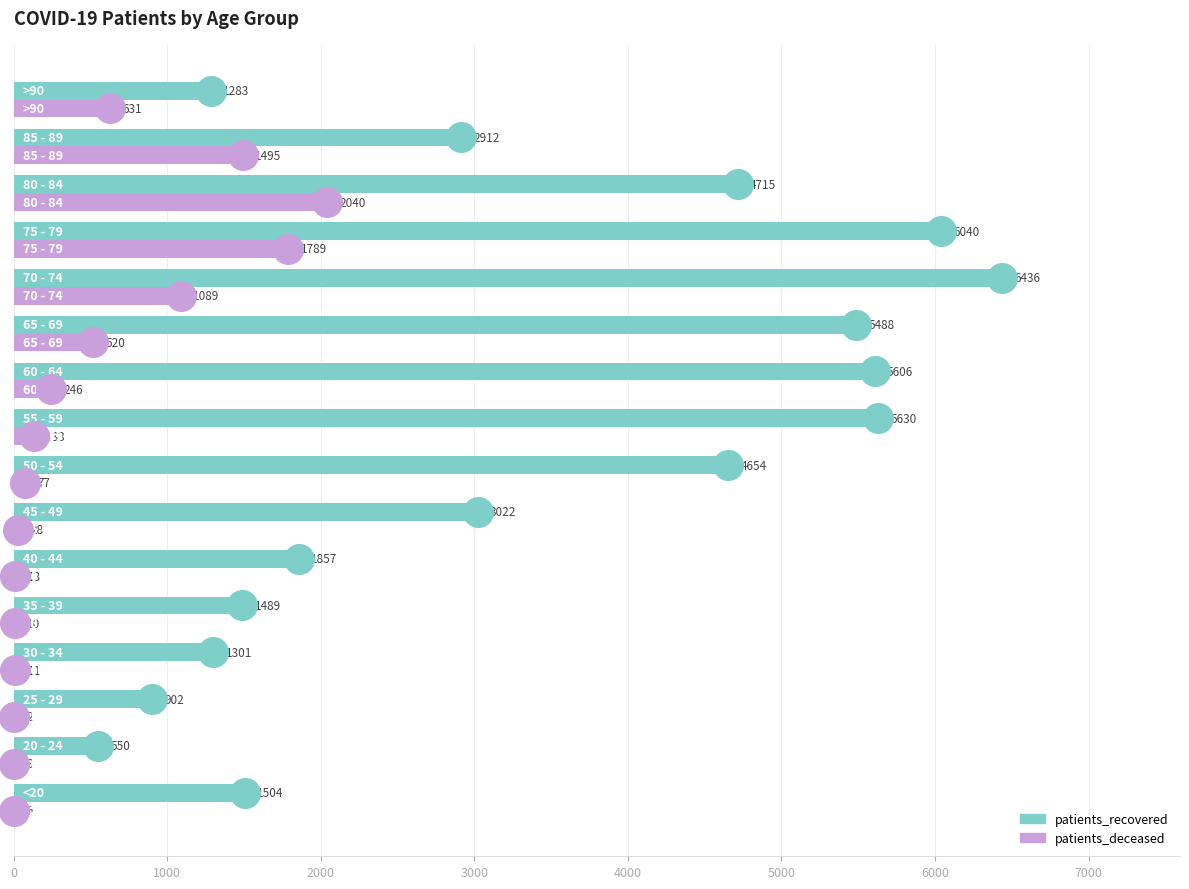

Which series contains the lowest Y value?

patients_deceased